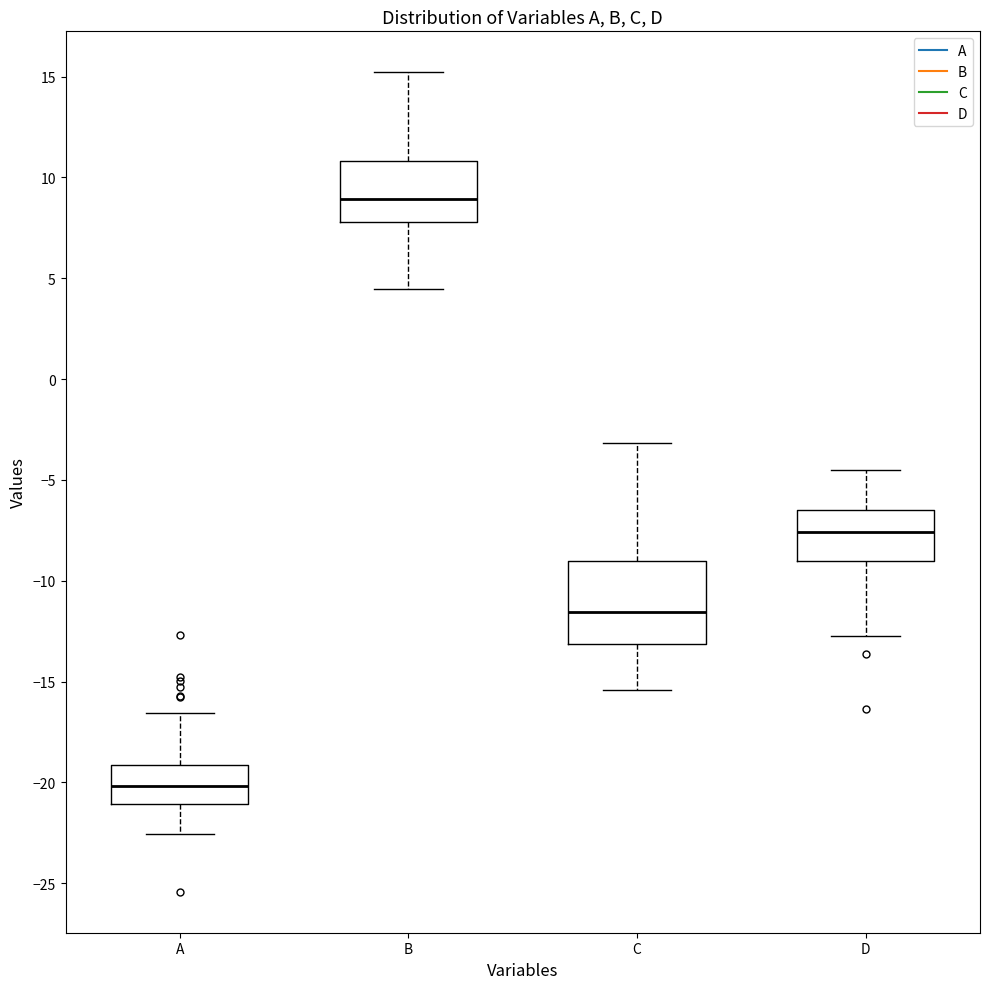

Where is the upper edge of the box for C on the y-axis? The values are not printed on the chart, so give them approximately, as read against the axis.

-9.0